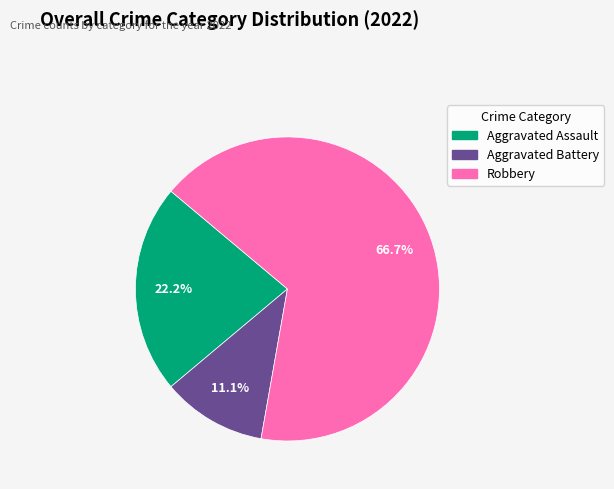

The Aggravated Battery slice represents 11% of the pie. True or false?

True